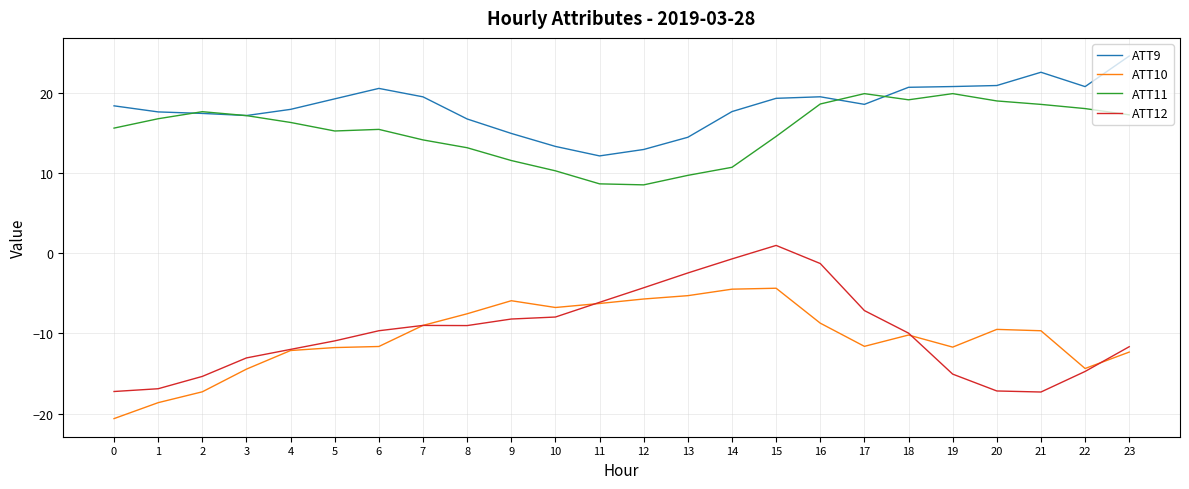

Which series has the largest range (max minus min)?

ATT12